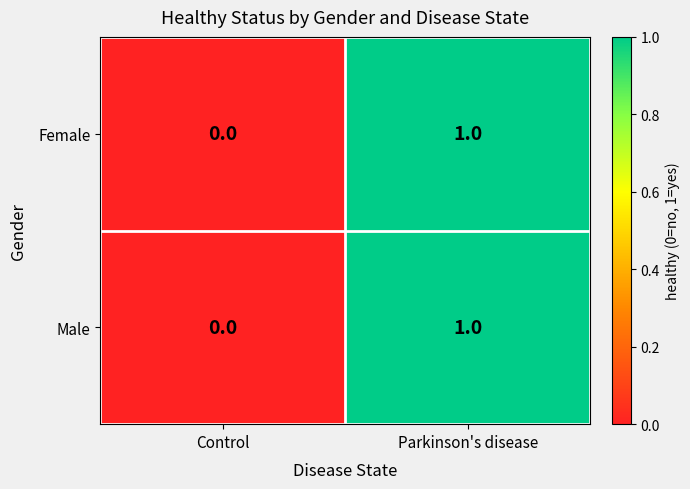

At which label does Male reach its peak?

Parkinson's disease